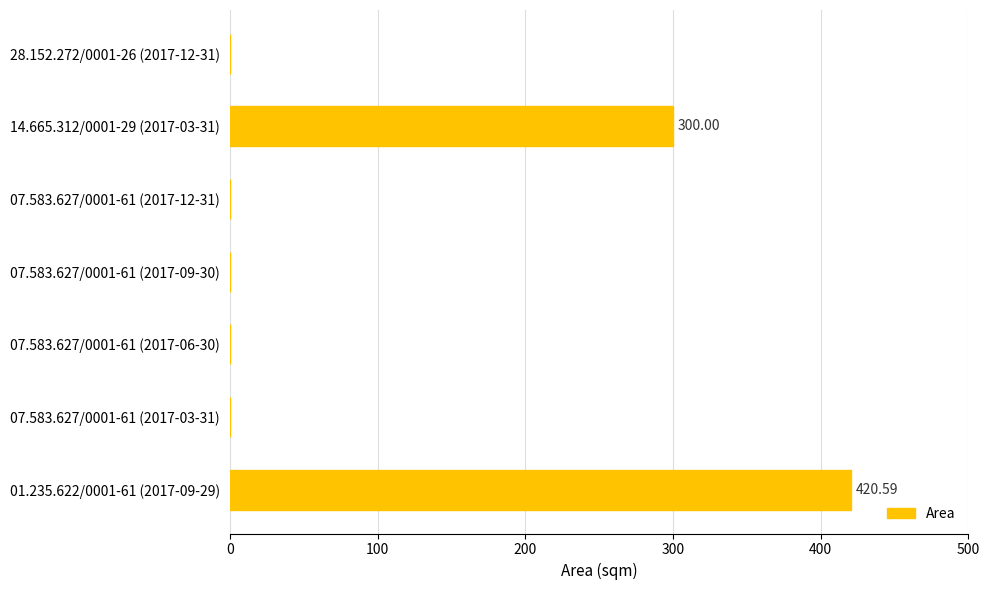

At which label is the value closest to 210?

14.665.312/0001-29 (2017-03-31)